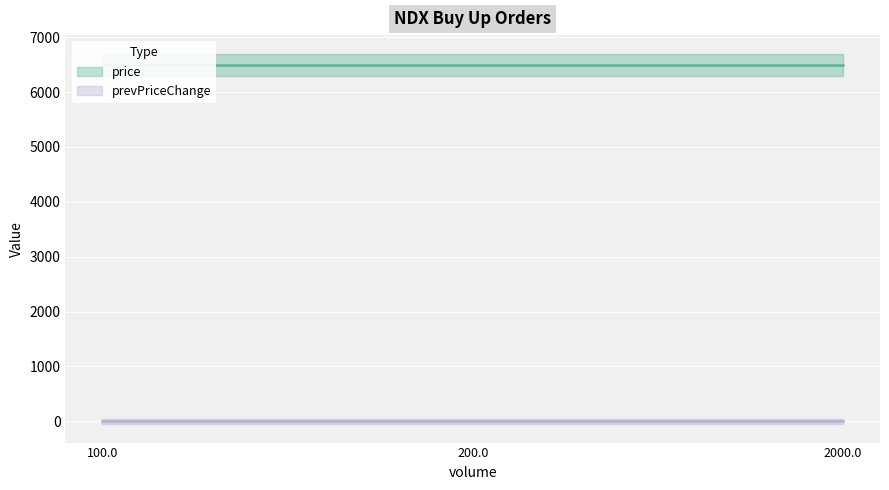

What is the sum of all price values?

19500